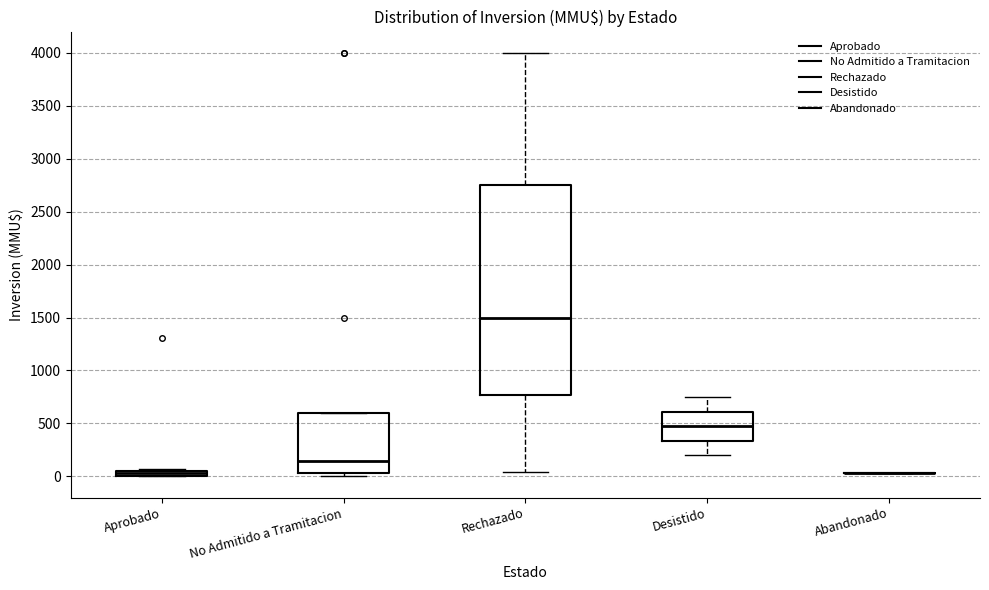

Which box is the tallest, from its lower edge to its upper edge?

Rechazado